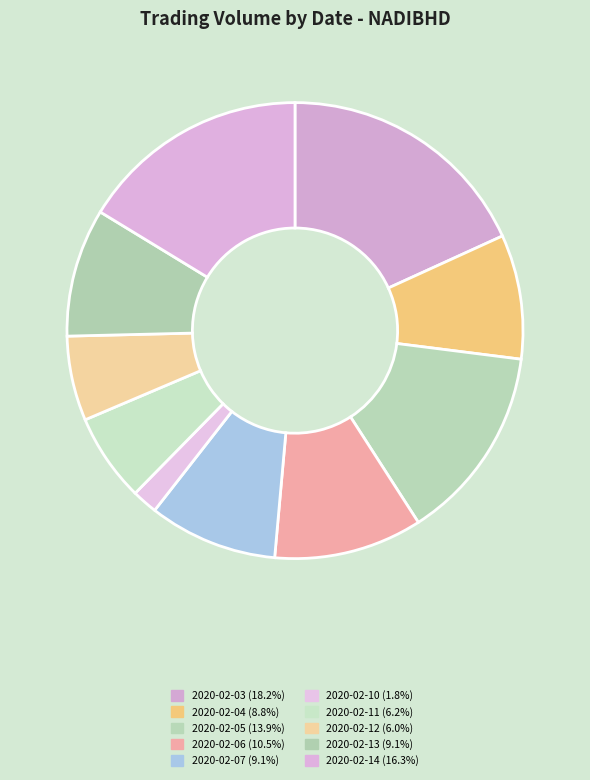

To the nearest percent, what percentage of the pie is 2020-02-05?

14%